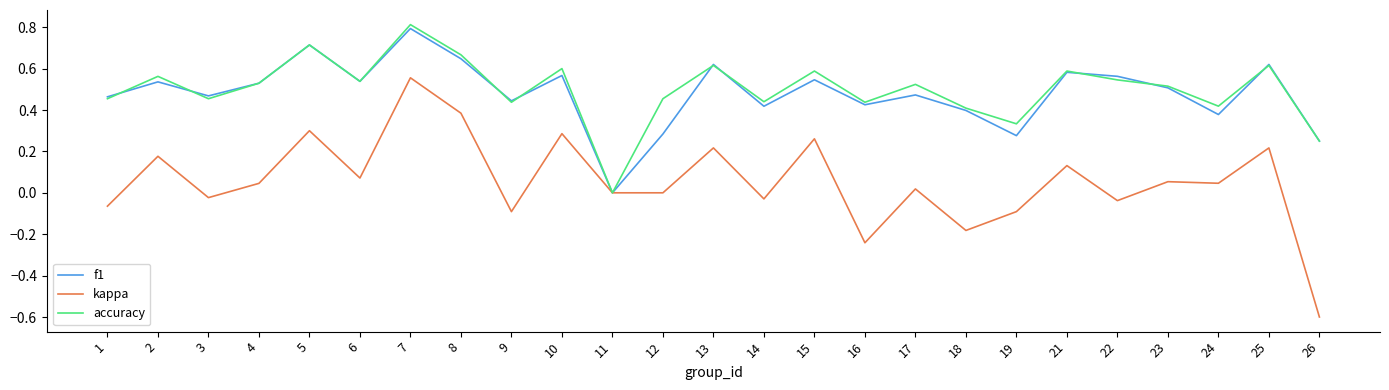

Which series has the largest range (max minus min)?

kappa